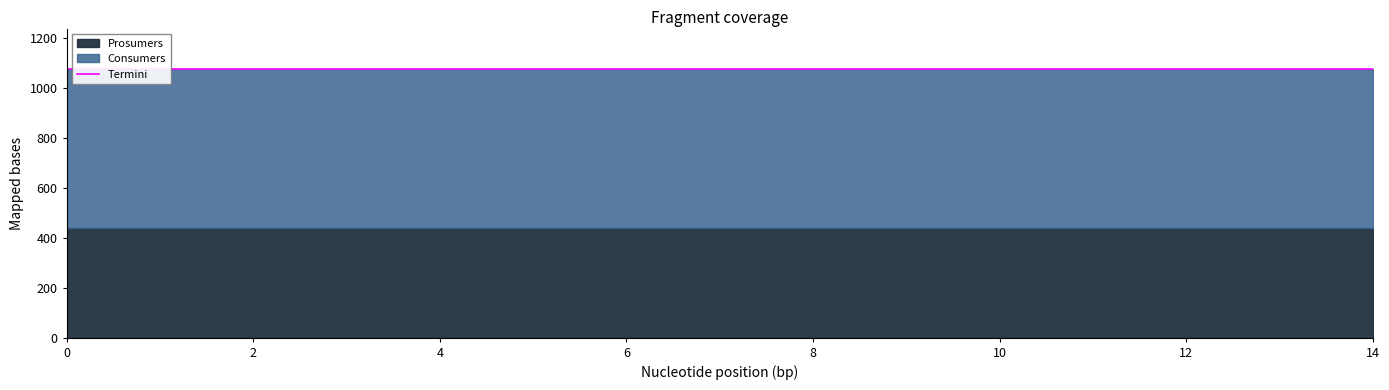

Is the value of Consumers at 4 greater than the value of Prosumers at 0?

Yes